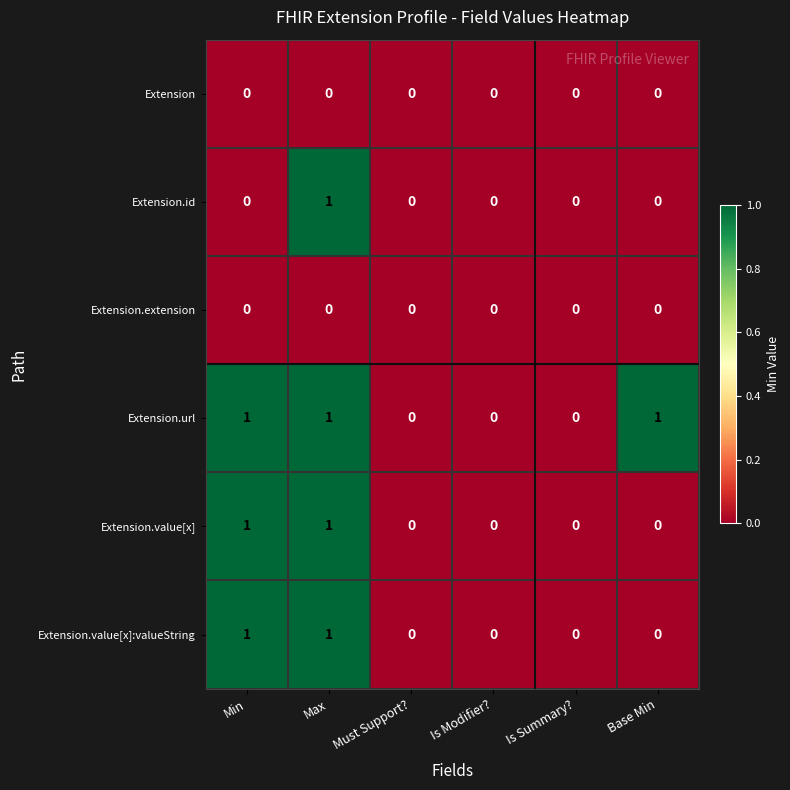

Which category has the highest value in the Extension.id series?

Max